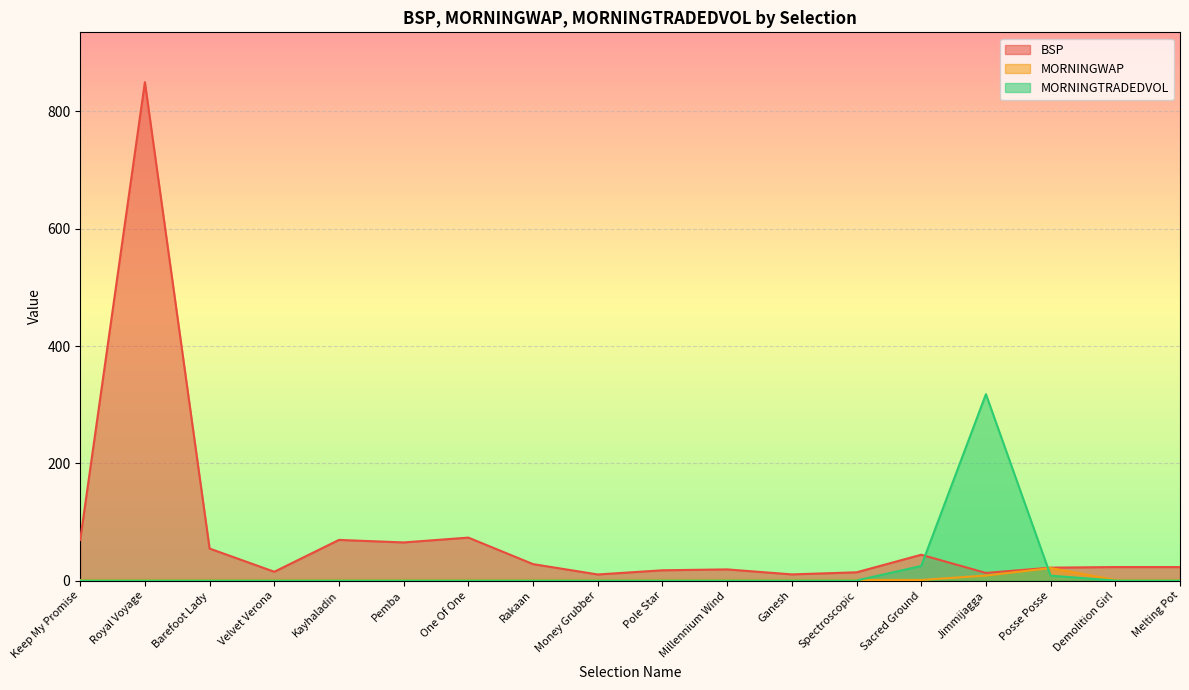

Between Rakaan and Royal Voyage, which is larger?

Royal Voyage